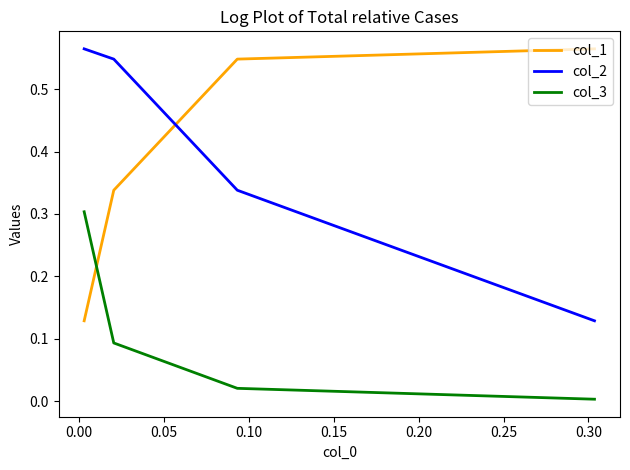

Rank the series by their maximum value, from lowest to highest.

col_3, col_1, col_2